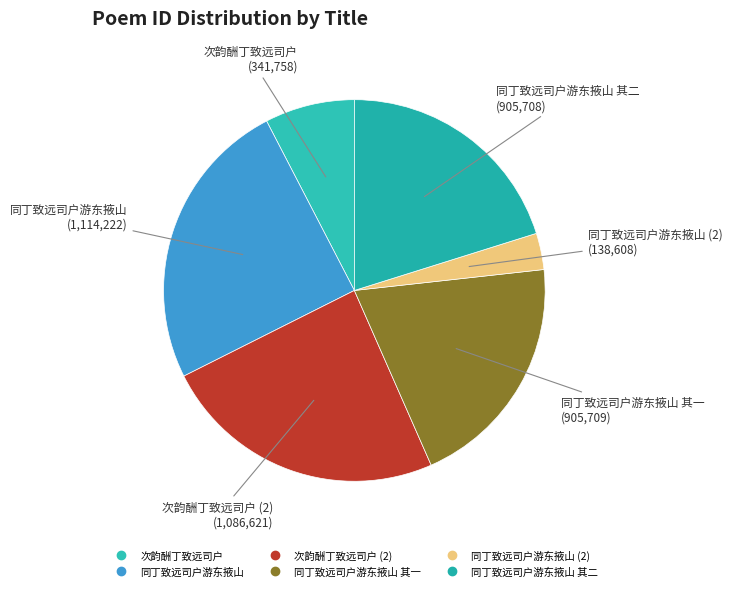

Count the number of slices in the pie.

6